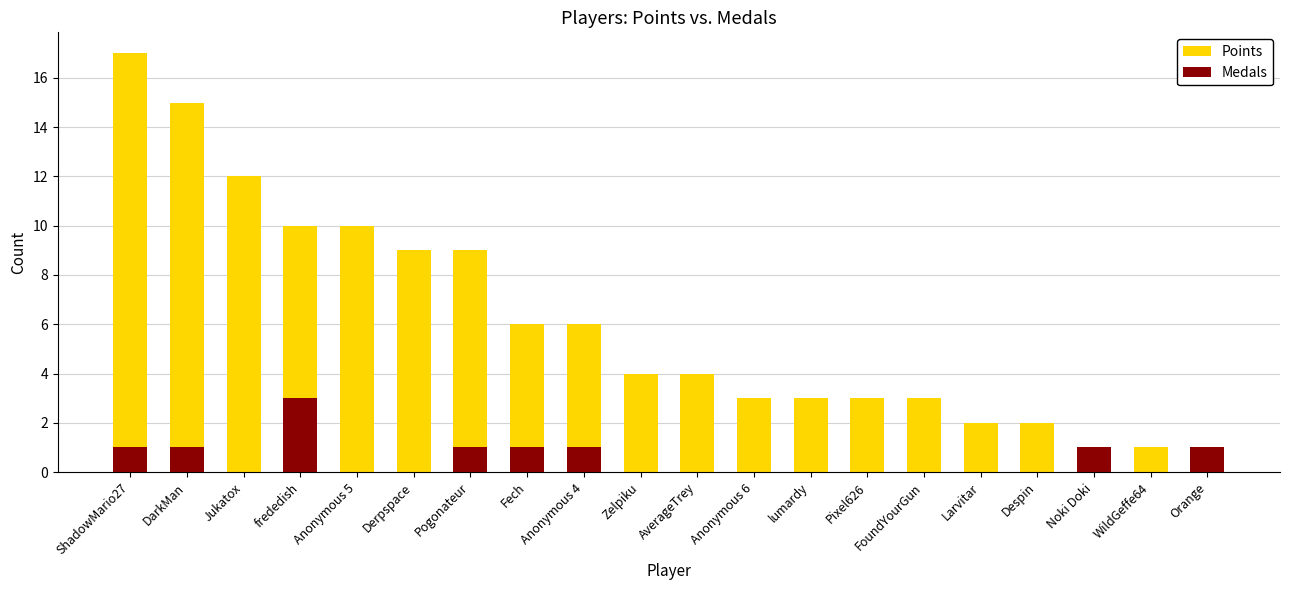

Which series has the largest total across all categories?

Points